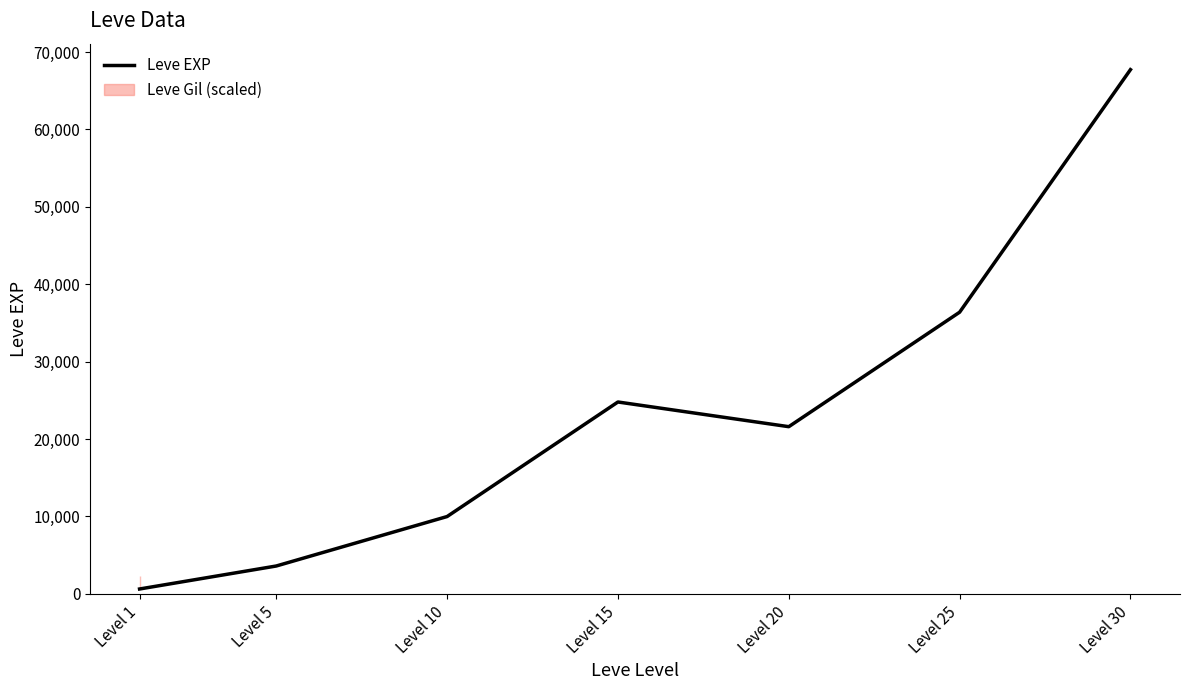

What is the minimum value shown in the chart?

630